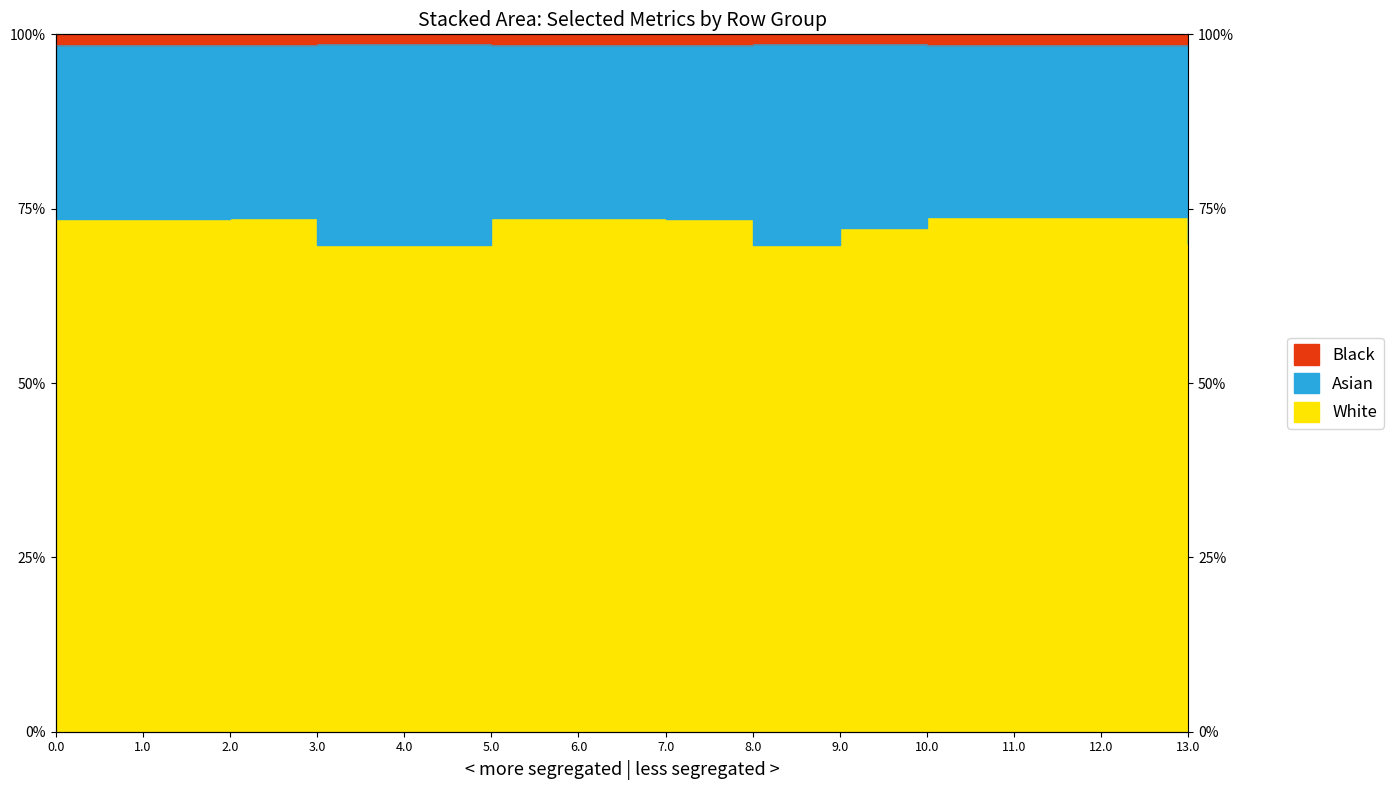

What is the minimum value shown in the chart?

0.7